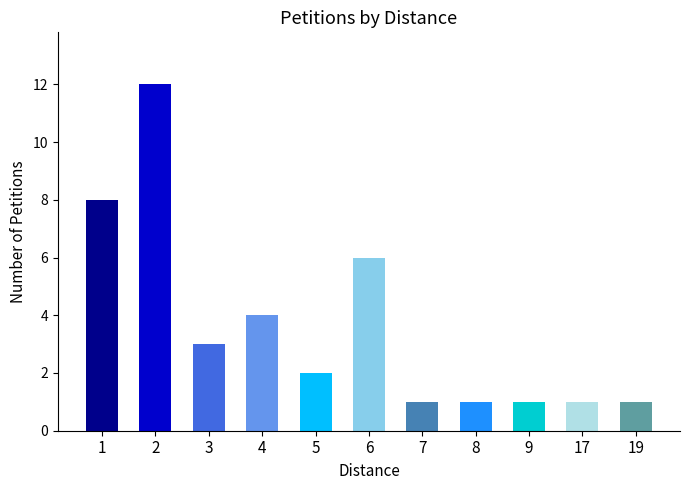

Is it true that the value at 2 is 20?

False